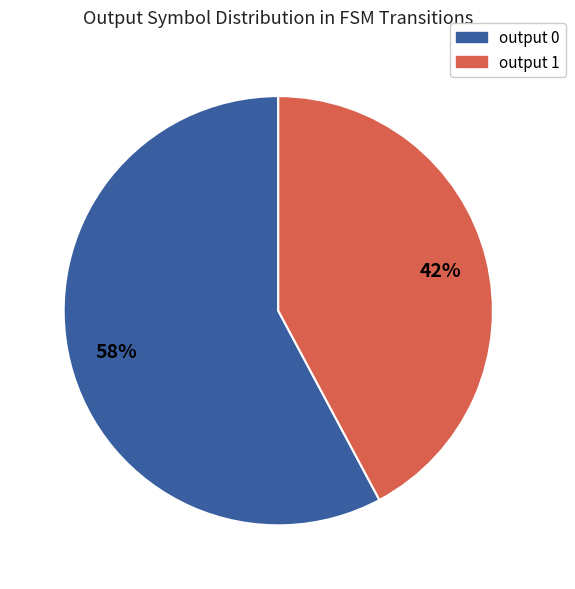

To the nearest percent, what is the difference between the output 0 and output 1 slice percentages?

16%